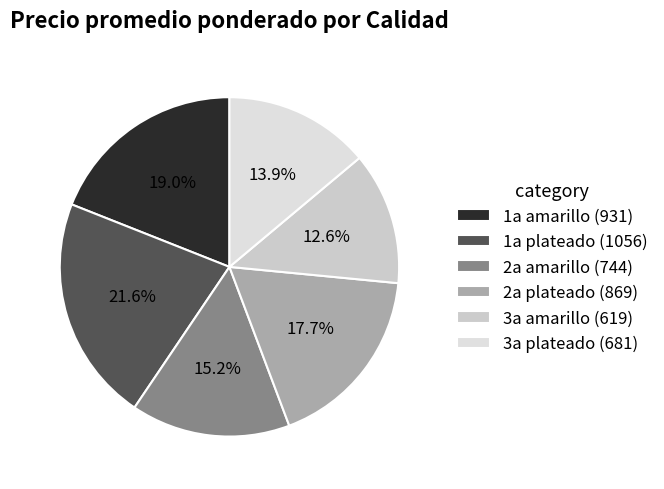

To the nearest percent, what percentage of the pie is 3a amarillo?

13%